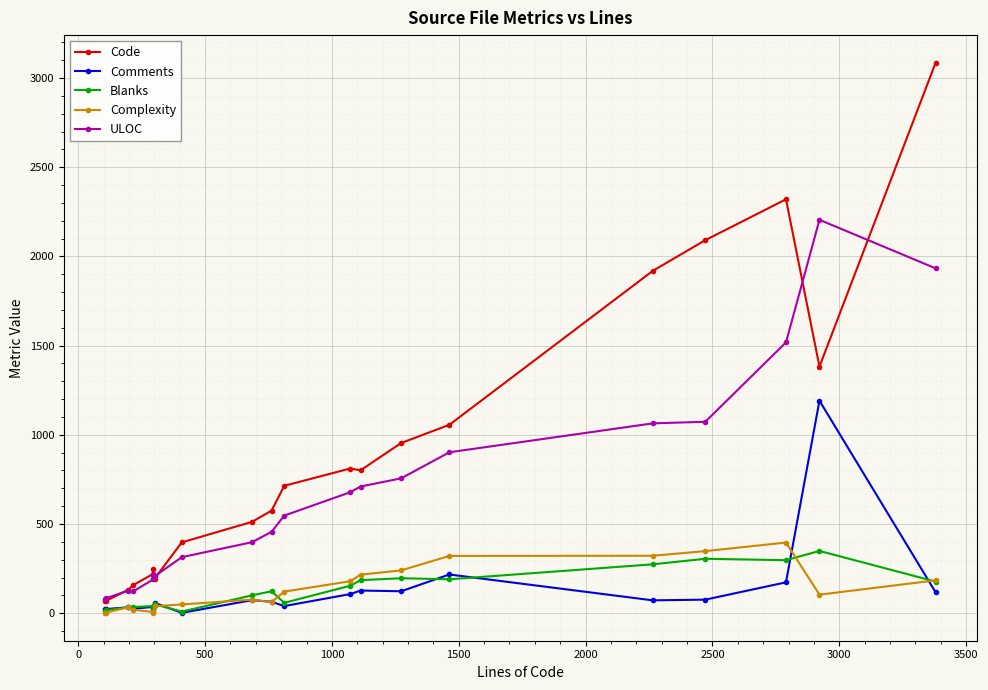

Which series has the widest spread of values?

Code